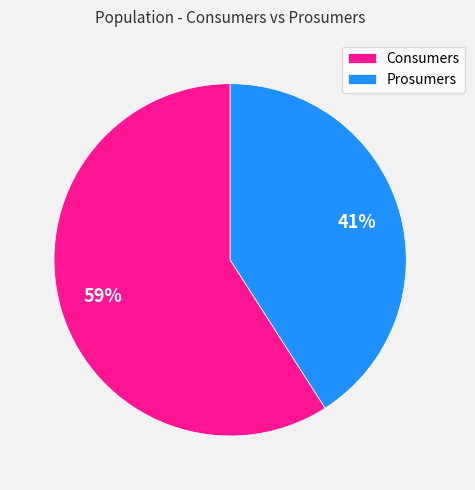

Which slice is the largest?

Consumers